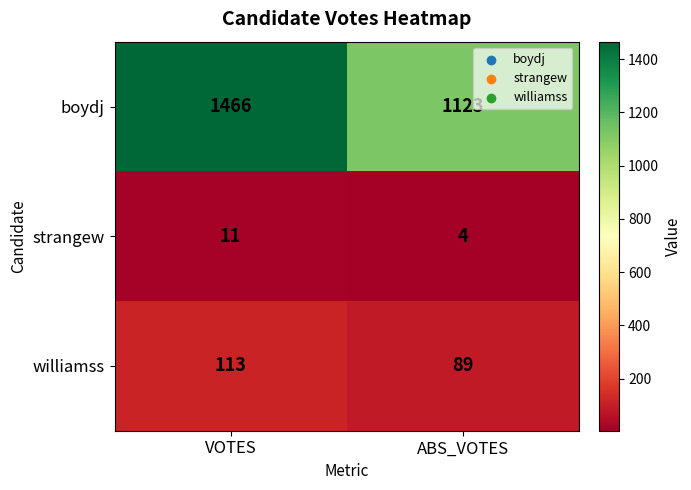

What value does the strangew series have at ABS_VOTES?

4